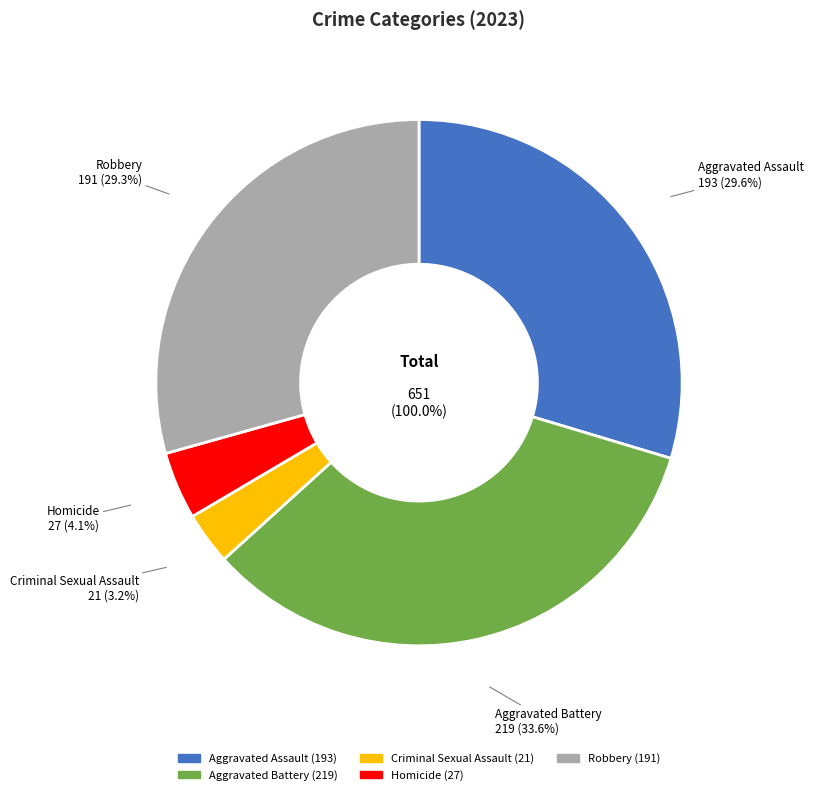

What is the total percentage of Aggravated Assault and Robbery?

59.0%